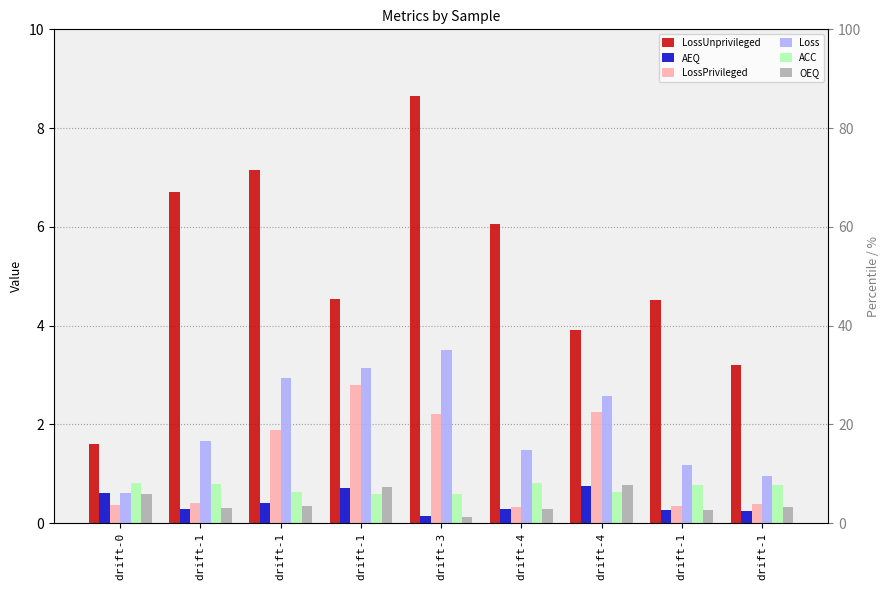

True or false: AEQ has a value of 0.1 at drift-1.

False